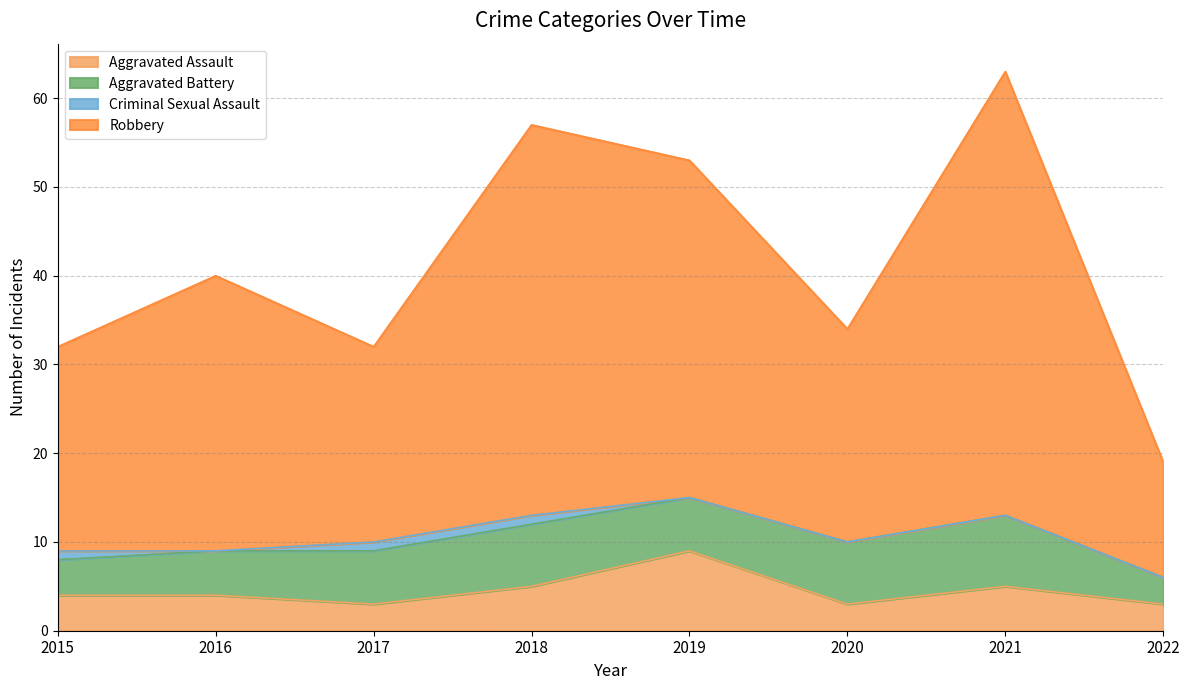

What is the greatest value displayed?

63